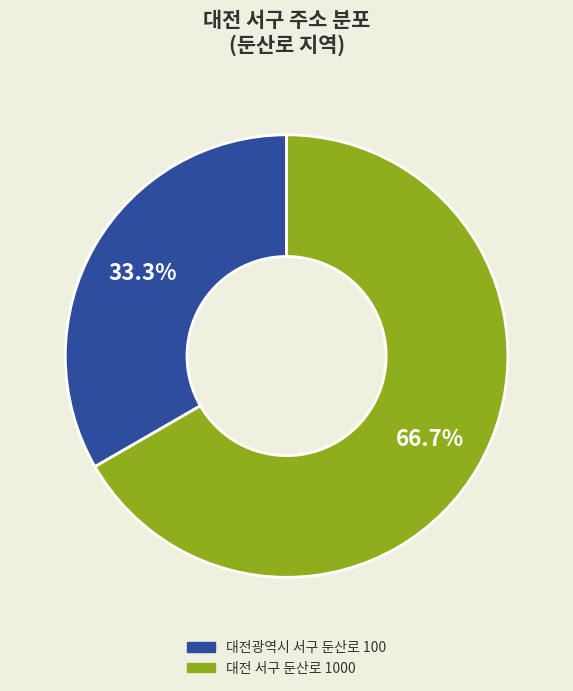

Does 대전광역시 서구 둔산로 100 represent more than half of the total?

No